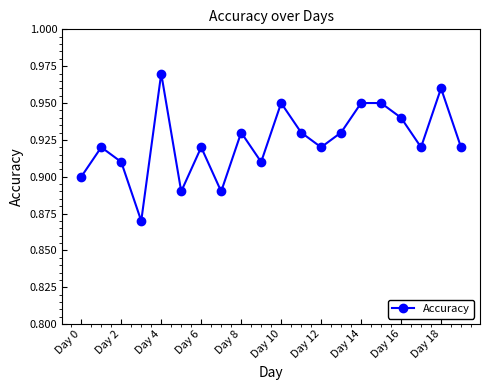

Count the values in the range 0 to 1.

20